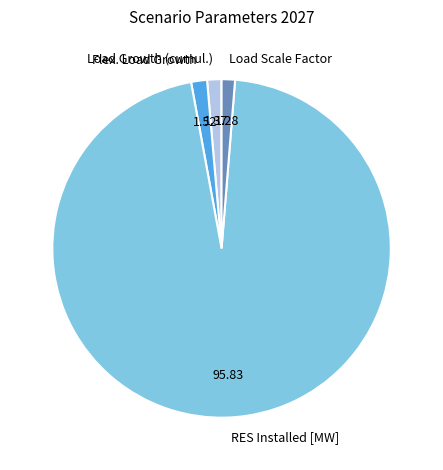

Approximately how many times larger is the value at Load Growth (cumul.) compared to Load Scale Factor?

1.1